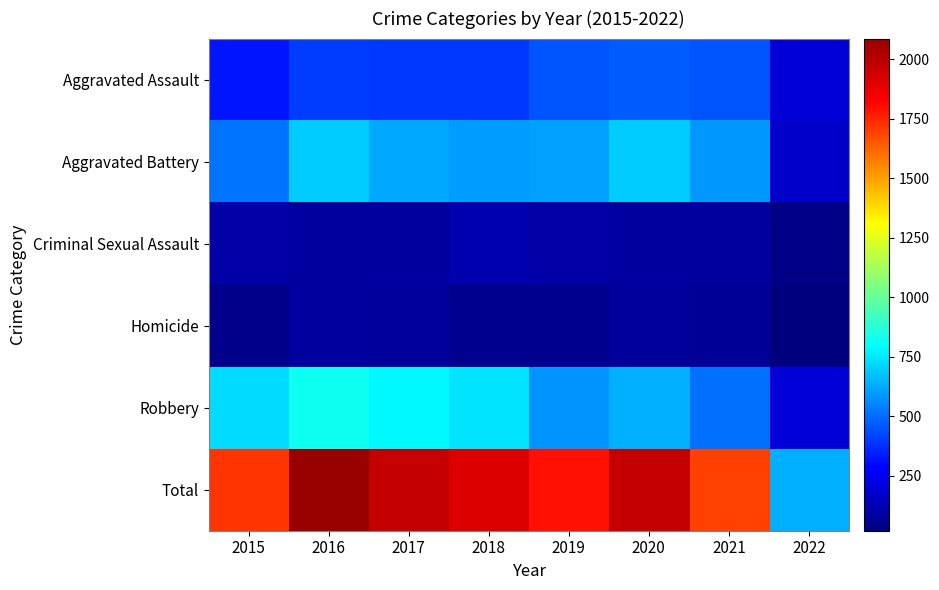

Which category has the lowest value across all series?

2022